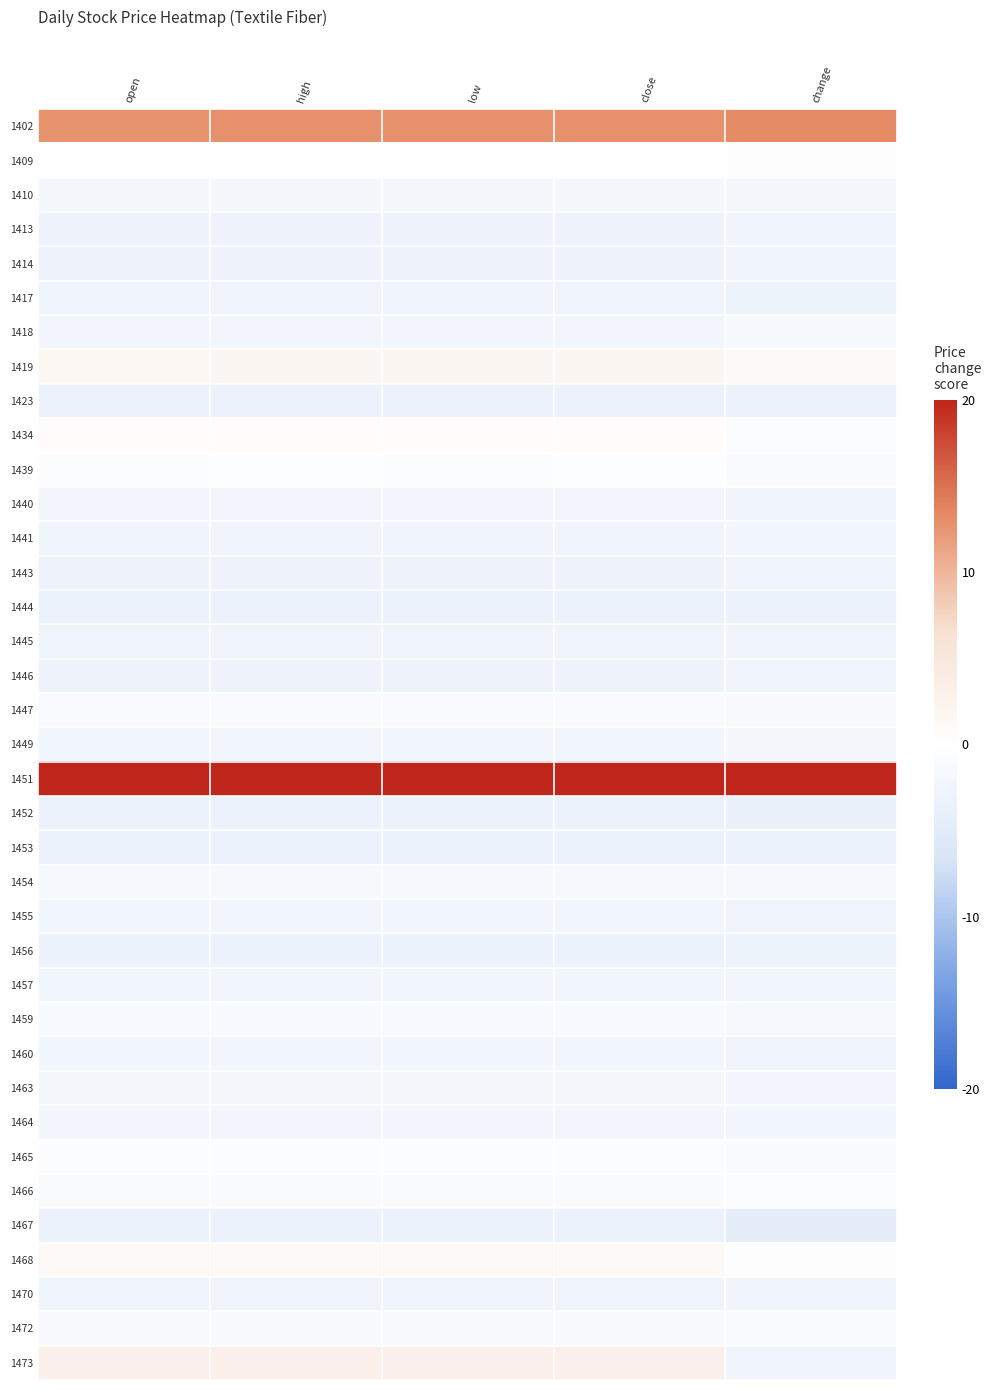

At which category does the chart reach its peak across all series?

change